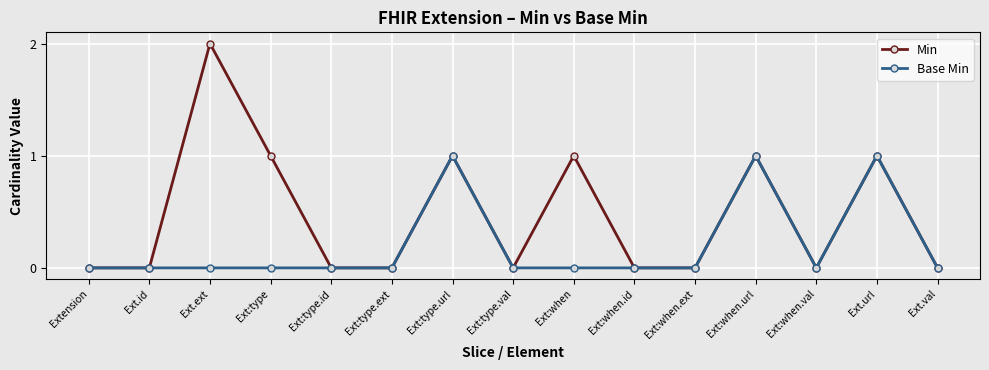

Does the chart have visible grid lines?

Yes